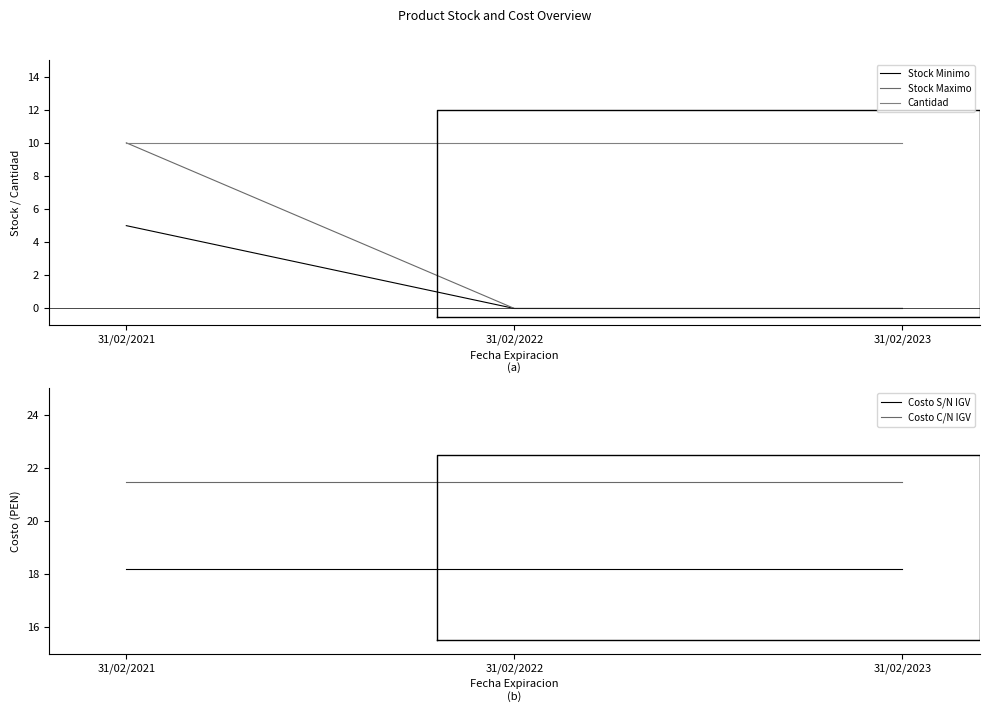

Is it true that Costo S/N IGV equals 31.3 at 31/02/2023?

False